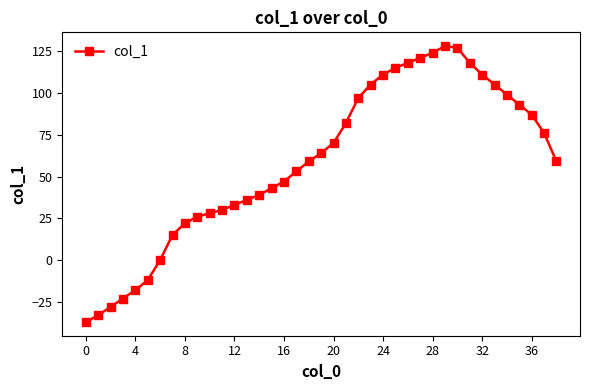

What is the maximum value shown in the chart?

128